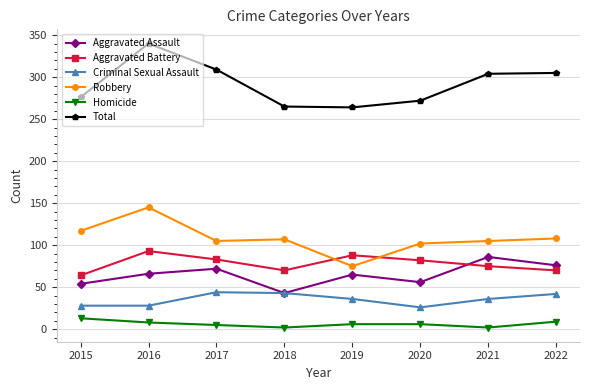

What is the greatest value displayed?

340